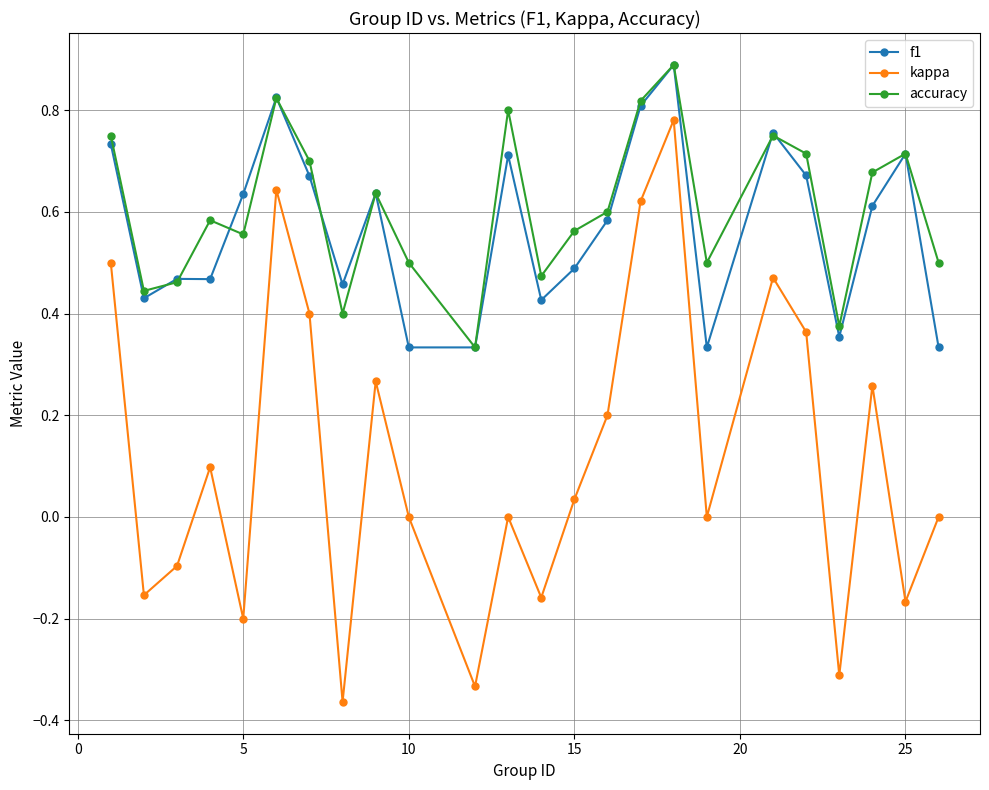

True or false: kappa has more than 0 interior local peaks.

True